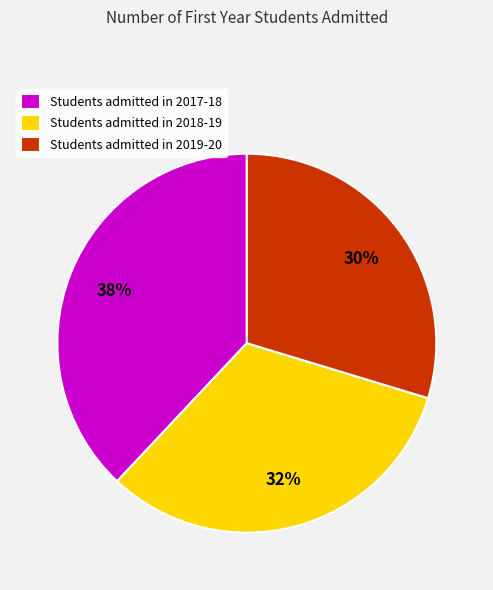

To the nearest percent, what percentage of the pie is Students admitted in 2019-20?

30%